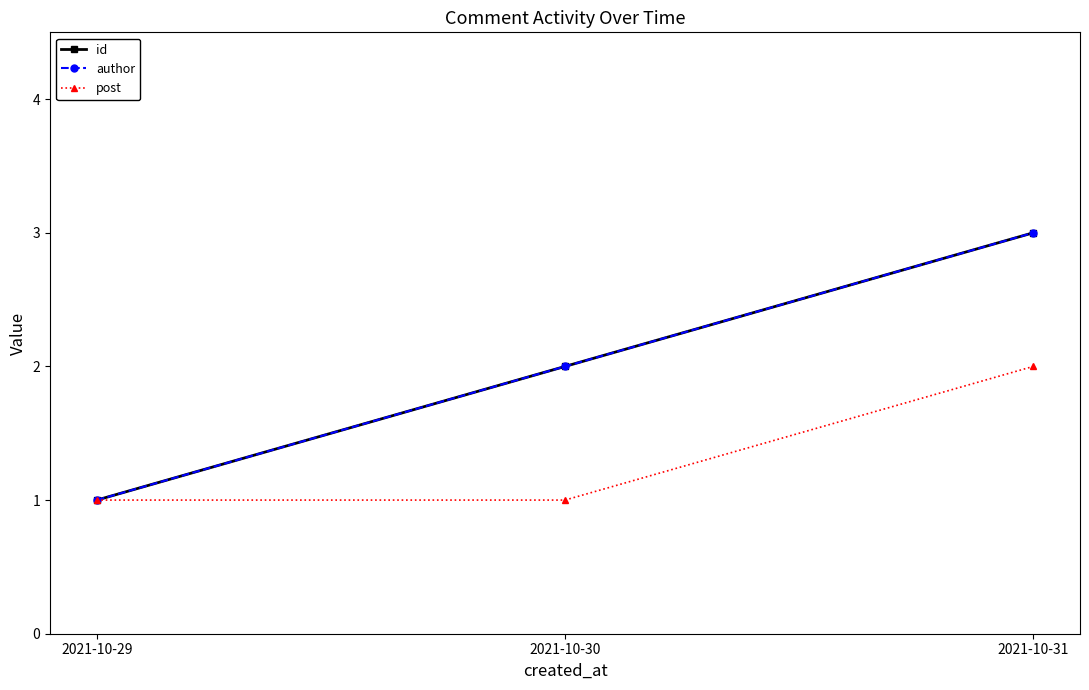

Is this an area chart (filled region under the line)?

No